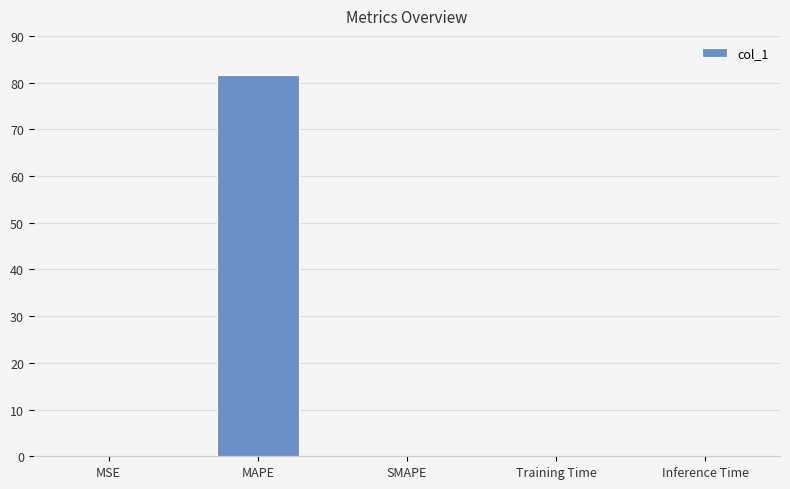

Which category has the highest value across all series?

MAPE